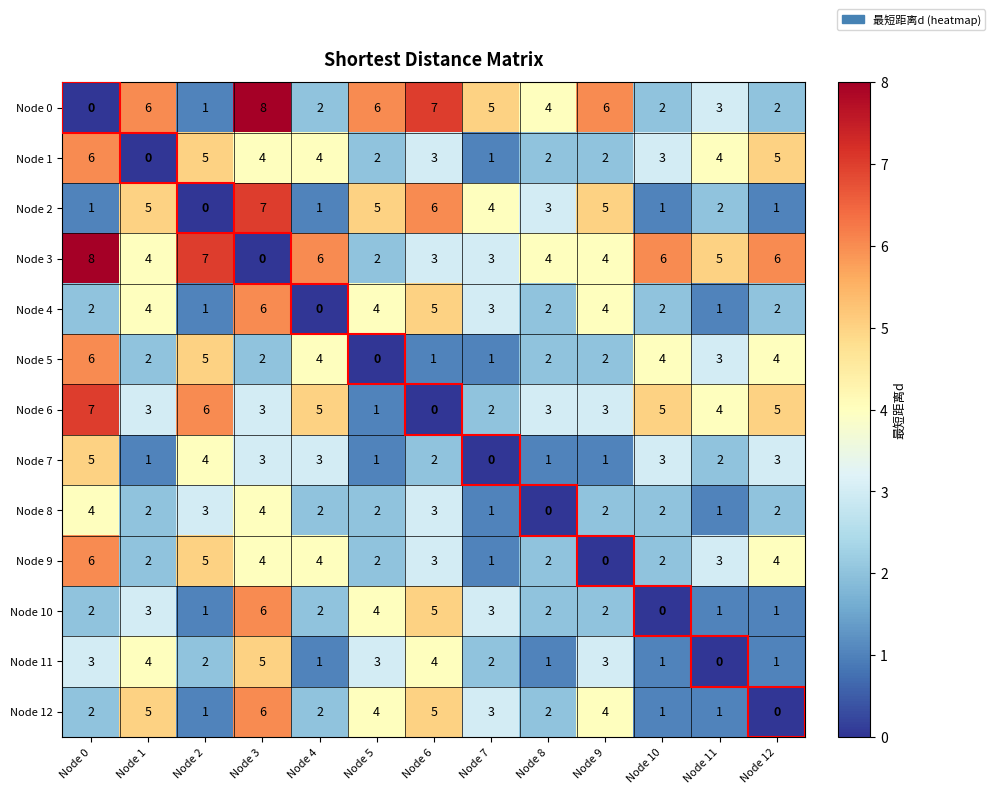

The Node 12 series shows 3 at Node 4. True or false?

False